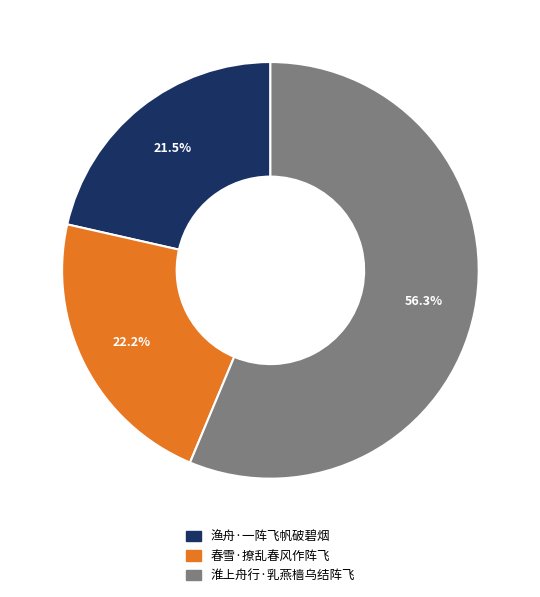

Which slice represents more than half of the pie?

淮上舟行·乳燕樯乌结阵飞